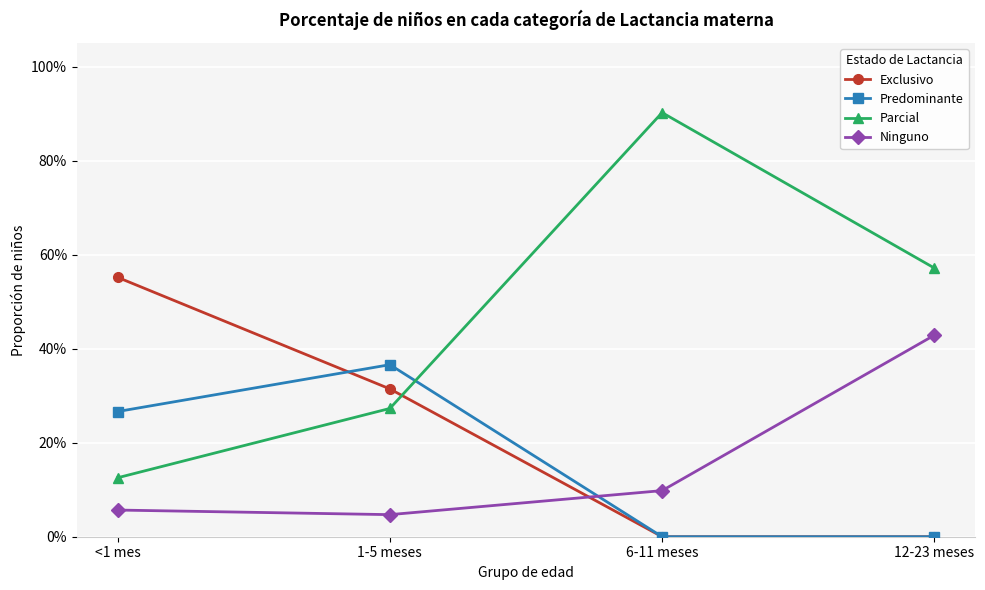

Where is Ninguno nearest to the value 0?

1-5 meses